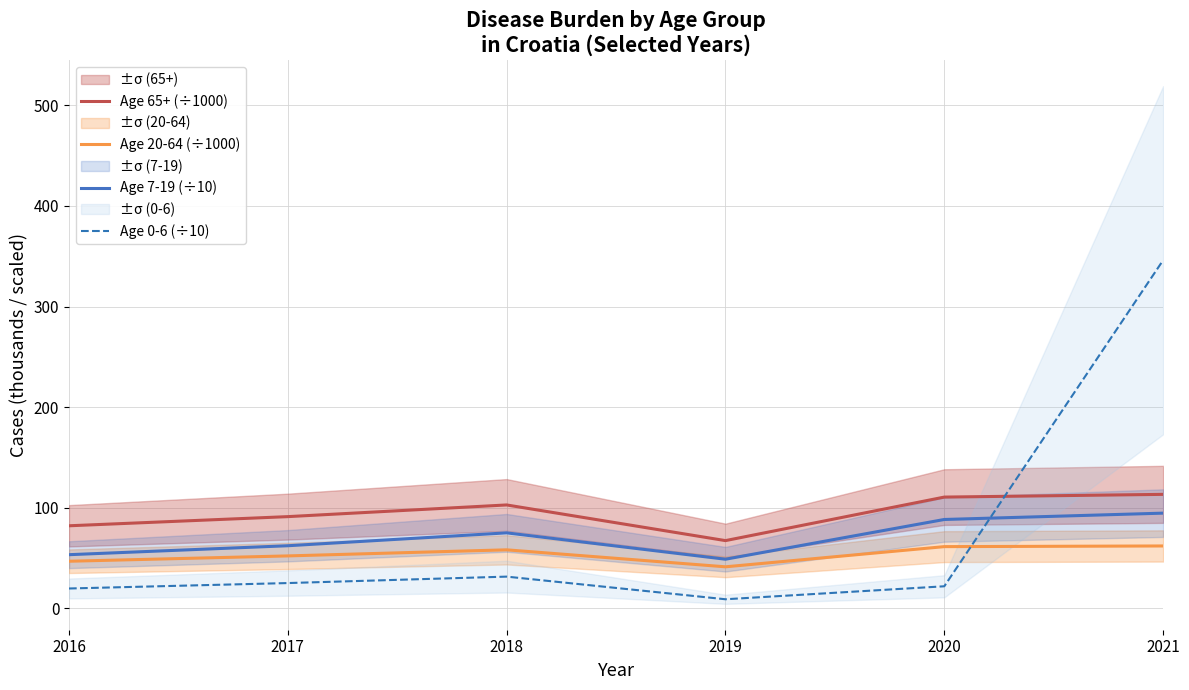

Rank the series at 2017 from lowest to highest value.

Age 0-6 (÷10), Age 20-64 (÷1000), Age 7-19 (÷10), Age 65+ (÷1000)